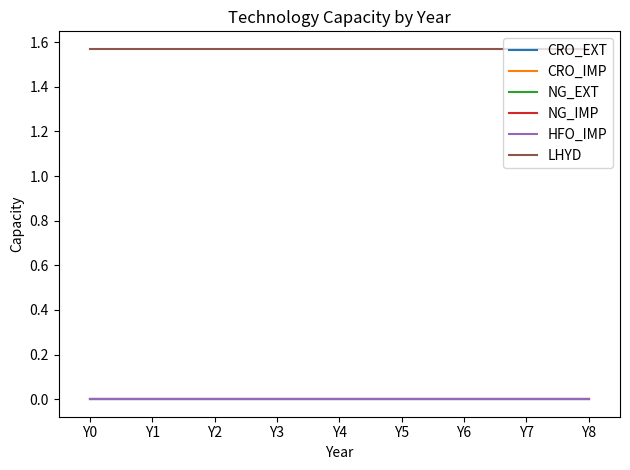

Reading left to right, extract all data points from this chart.

CRO_EXT: Y0=0.0	Y1=0.0	Y2=0.0	Y3=0.0	Y4=0.0	Y5=0.0	Y6=0.0	Y7=0.0	Y8=0.0
CRO_IMP: Y0=0.0	Y1=0.0	Y2=0.0	Y3=0.0	Y4=0.0	Y5=0.0	Y6=0.0	Y7=0.0	Y8=0.0
NG_EXT: Y0=0.0	Y1=0.0	Y2=0.0	Y3=0.0	Y4=0.0	Y5=0.0	Y6=0.0	Y7=0.0	Y8=0.0
NG_IMP: Y0=0.0	Y1=0.0	Y2=0.0	Y3=0.0	Y4=0.0	Y5=0.0	Y6=0.0	Y7=0.0	Y8=0.0
HFO_IMP: Y0=0.0	Y1=0.0	Y2=0.0	Y3=0.0	Y4=0.0	Y5=0.0	Y6=0.0	Y7=0.0	Y8=0.0
LHYD: Y0=1.6	Y1=1.6	Y2=1.6	Y3=1.6	Y4=1.6	Y5=1.6	Y6=1.6	Y7=1.6	Y8=1.6